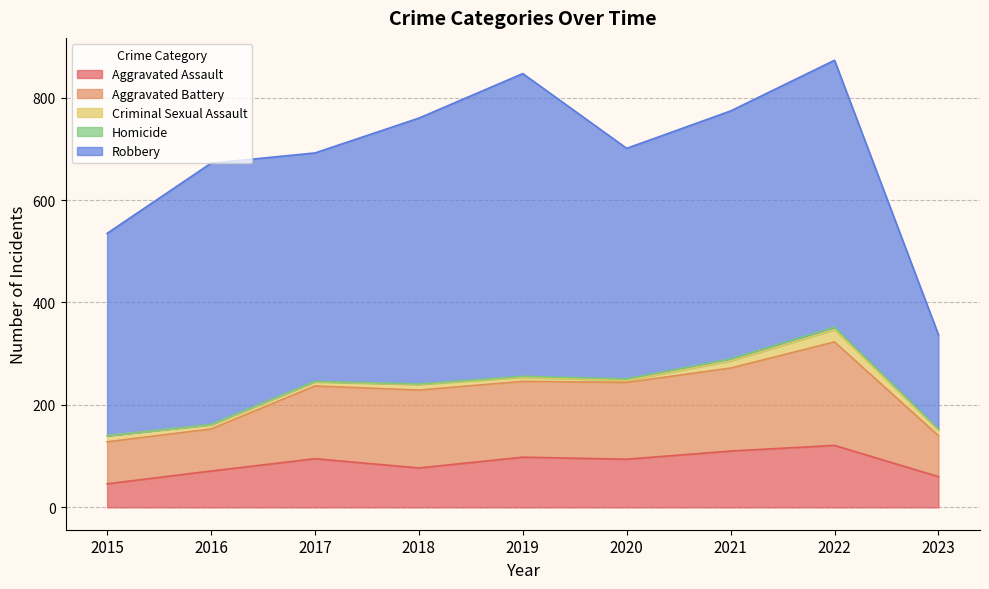

Reading left to right, transcribe all the data shown in this chart.

Aggravated Assault: 2015=46	2016=71	2017=95	2018=77	2019=98	2020=94	2021=110	2022=121	2023=60
Aggravated Battery: 2015=82	2016=82	2017=142	2018=152	2019=148	2020=150	2021=162	2022=202	2023=80
Criminal Sexual Assault: 2015=12	2016=8	2017=8	2018=11	2019=8	2020=4	2021=14	2022=24	2023=11
Homicide: 2015=0	2016=1	2017=1	2018=1	2019=2	2020=3	2021=4	2022=5	2023=2
Robbery: 2015=395	2016=510	2017=446	2018=519	2019=591	2020=450	2021=484	2022=521	2023=184